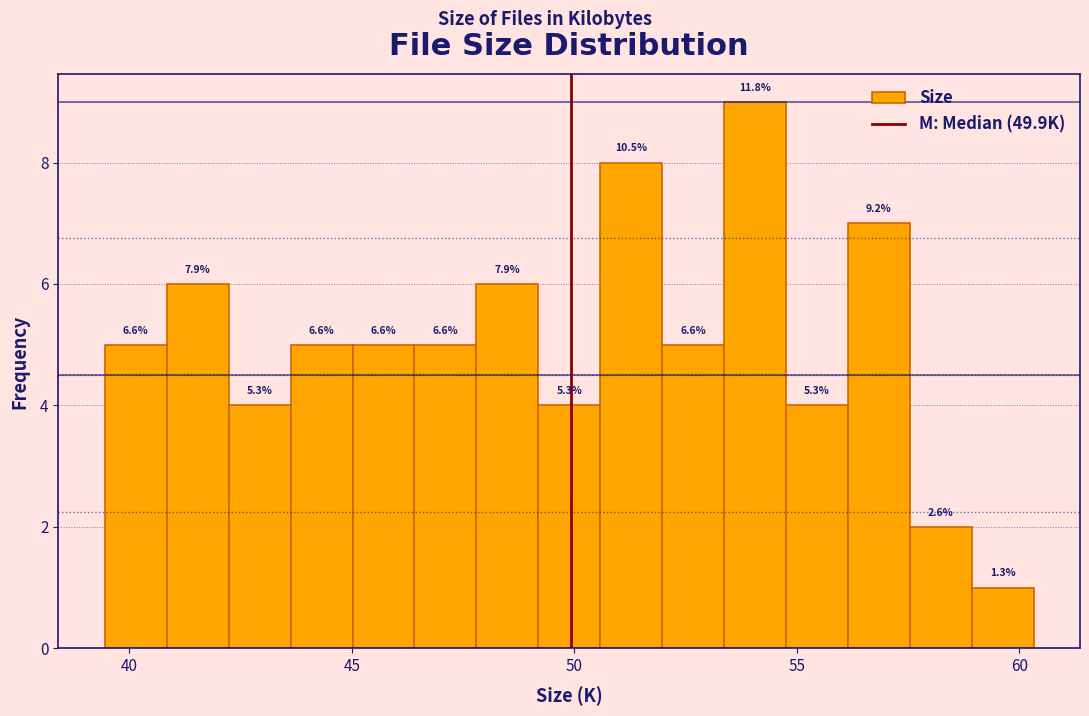

Around what value on the x-axis is the tallest bar? Give the approximate position of its centre, as read against the axis.

54.0